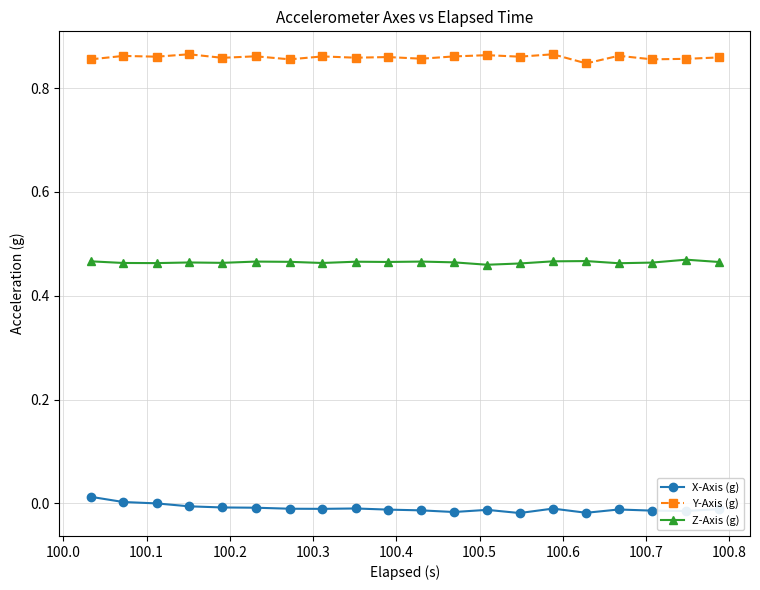

True or false: X-Axis (g) and Y-Axis (g) cross at least once.

False